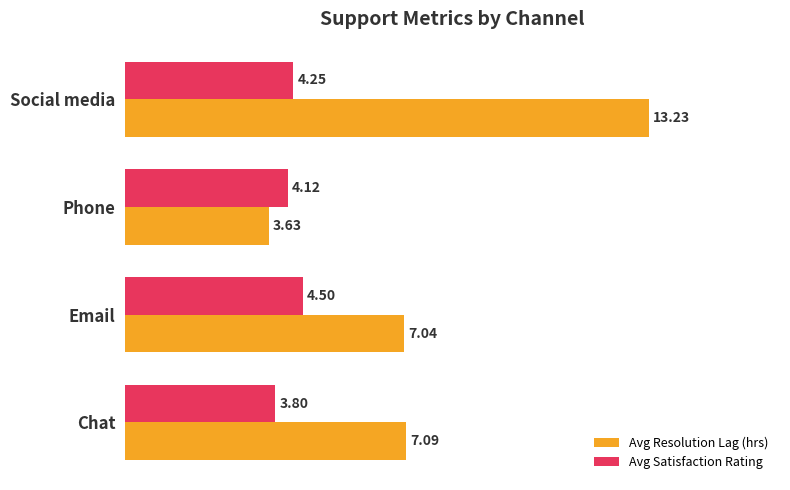

What are all the series names shown in the legend?

Avg Resolution Lag (hrs), Avg Satisfaction Rating